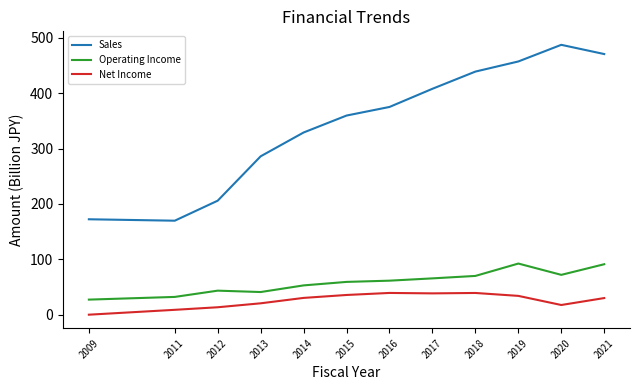

True or false: Net Income and Sales intersect in this chart.

False